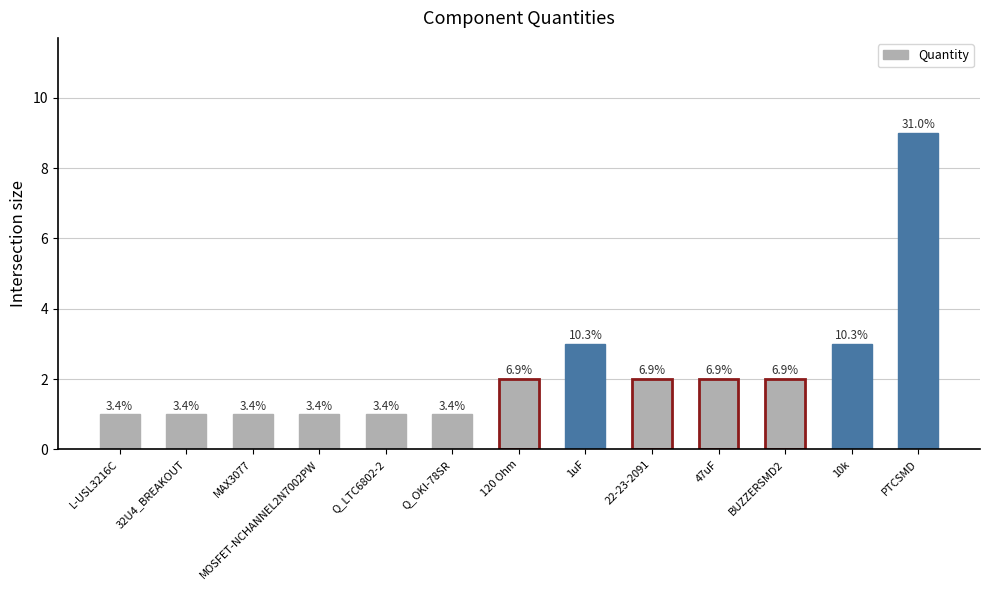

What is the average value?

2